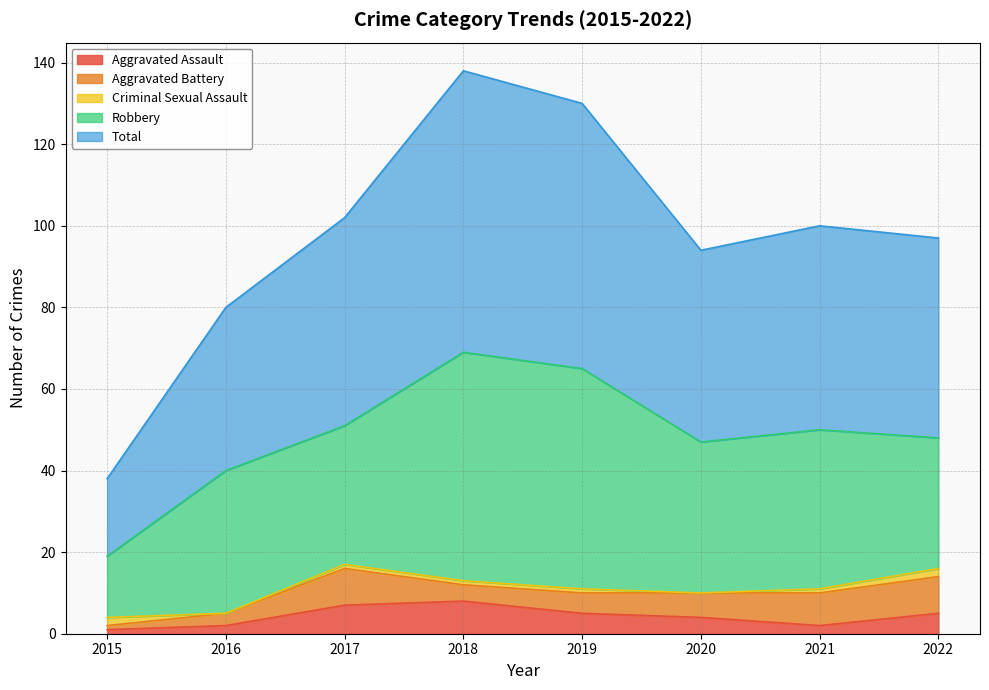

What is the difference between the Aggravated Battery values at 2017 and 2016?

6